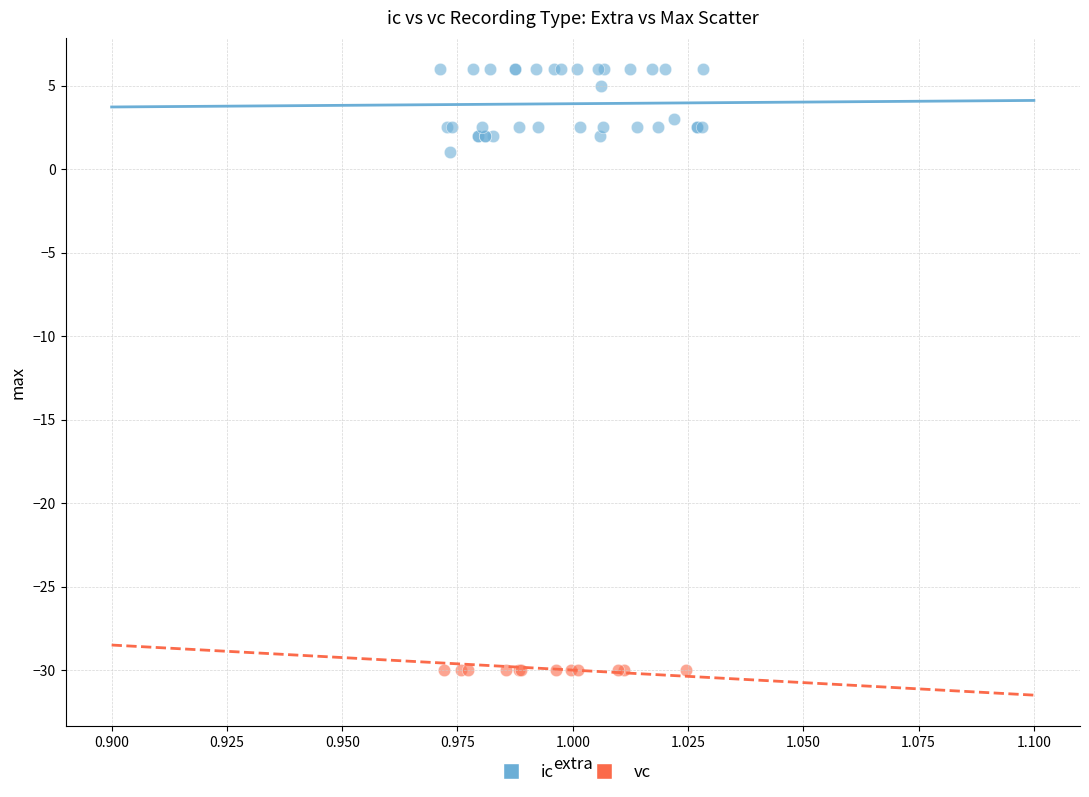

Which series contains the highest Y value?

ic